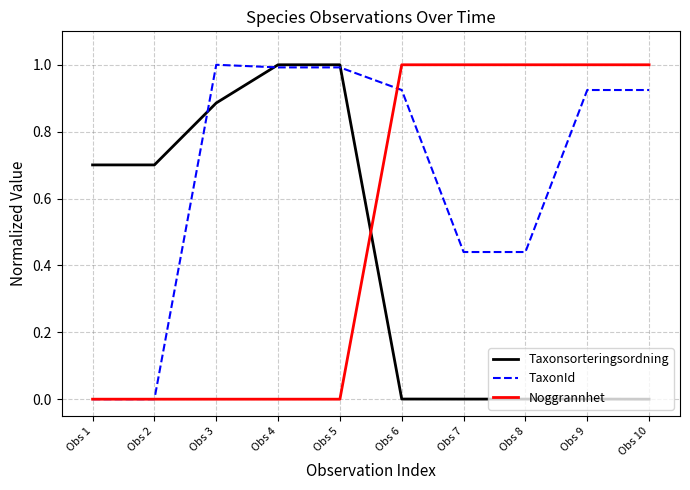

List the series in order of their overall mean, lowest first.

Taxonsorteringsordning, Noggrannhet, TaxonId